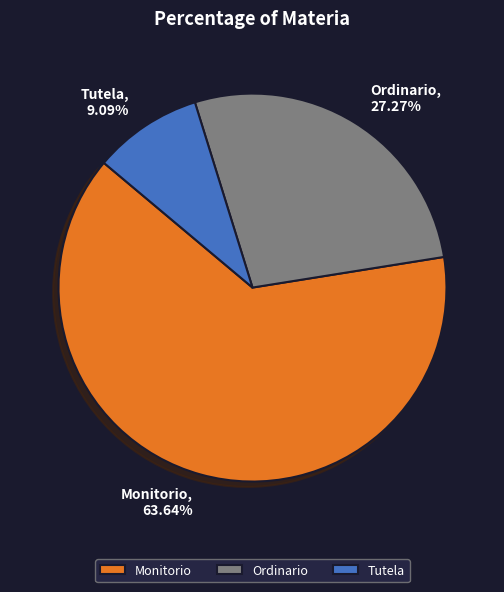

To the nearest percent, what portion does Ordinario represent?

27%